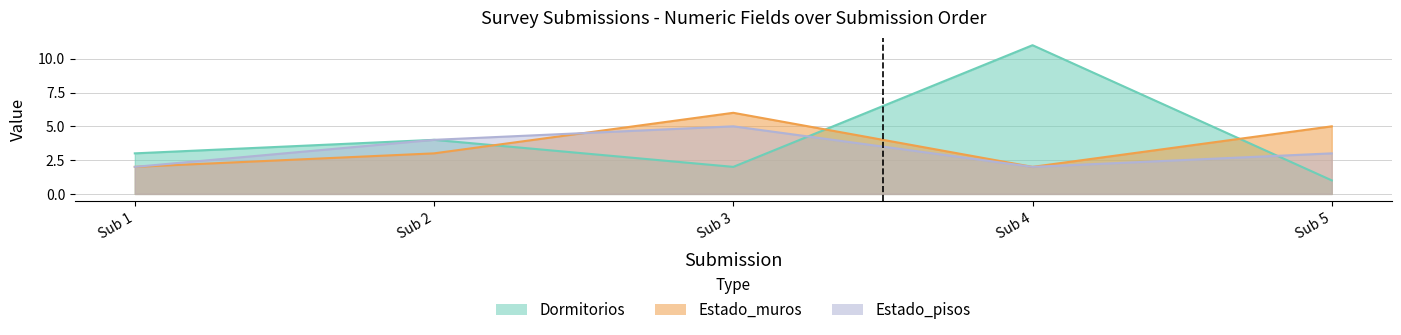

How many values in the Dormitorios series are below 3?

2